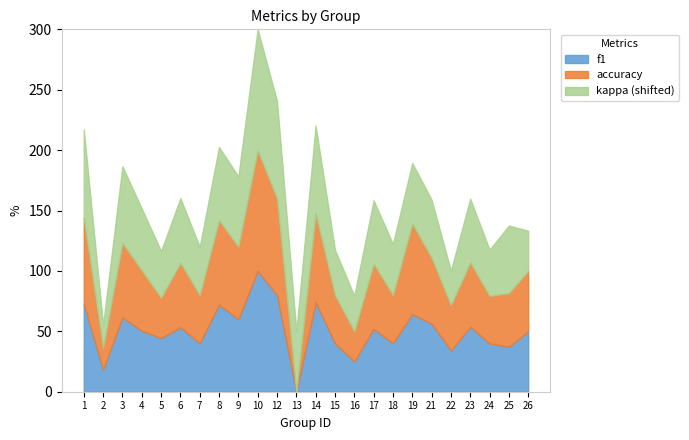

What is the total value across all series at 21?

158.9